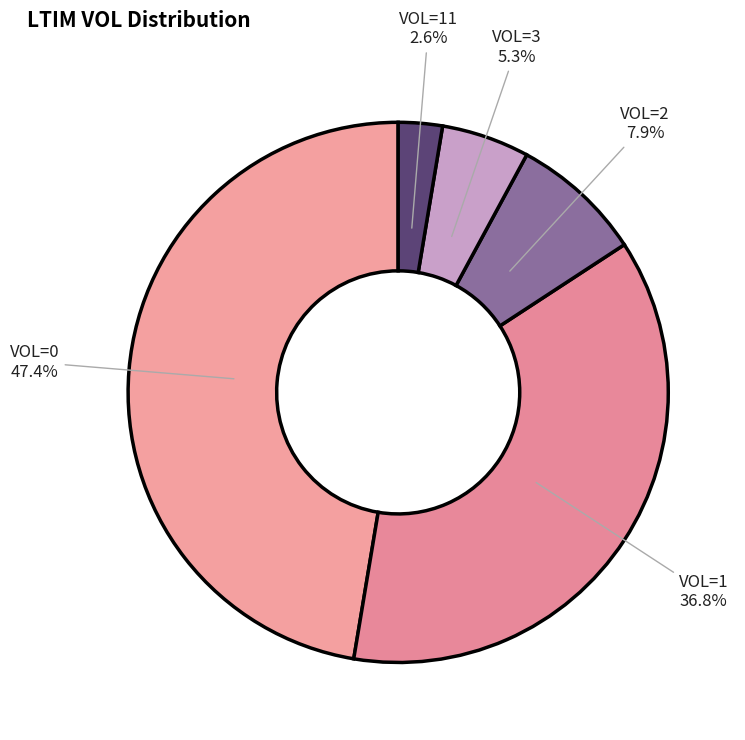

Do VOL=0 and VOL=1 together represent more than half of the pie?

Yes